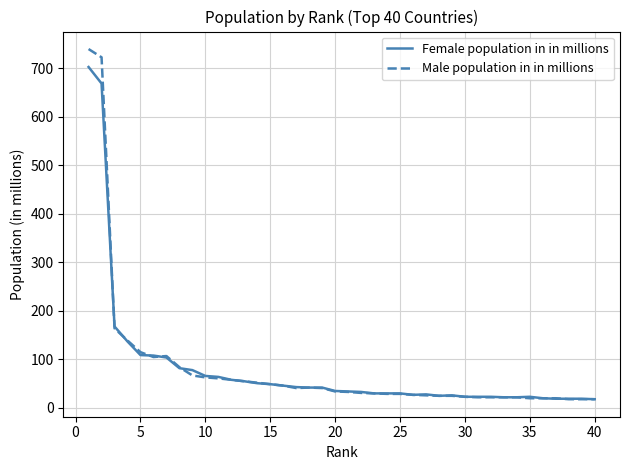

What is the minimum value for Male population in in millions?

18